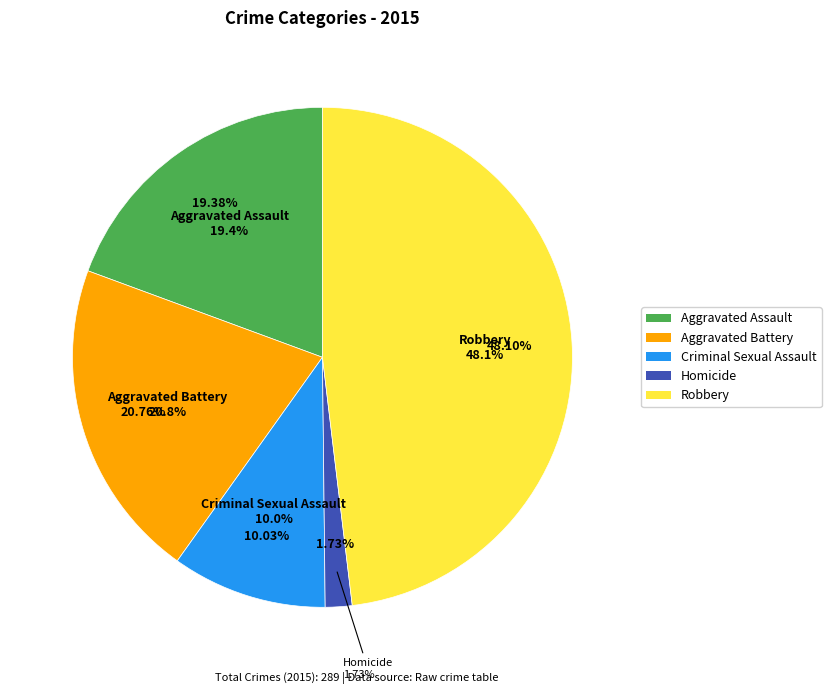

To the nearest percent, what portion does Aggravated Assault represent?

19%